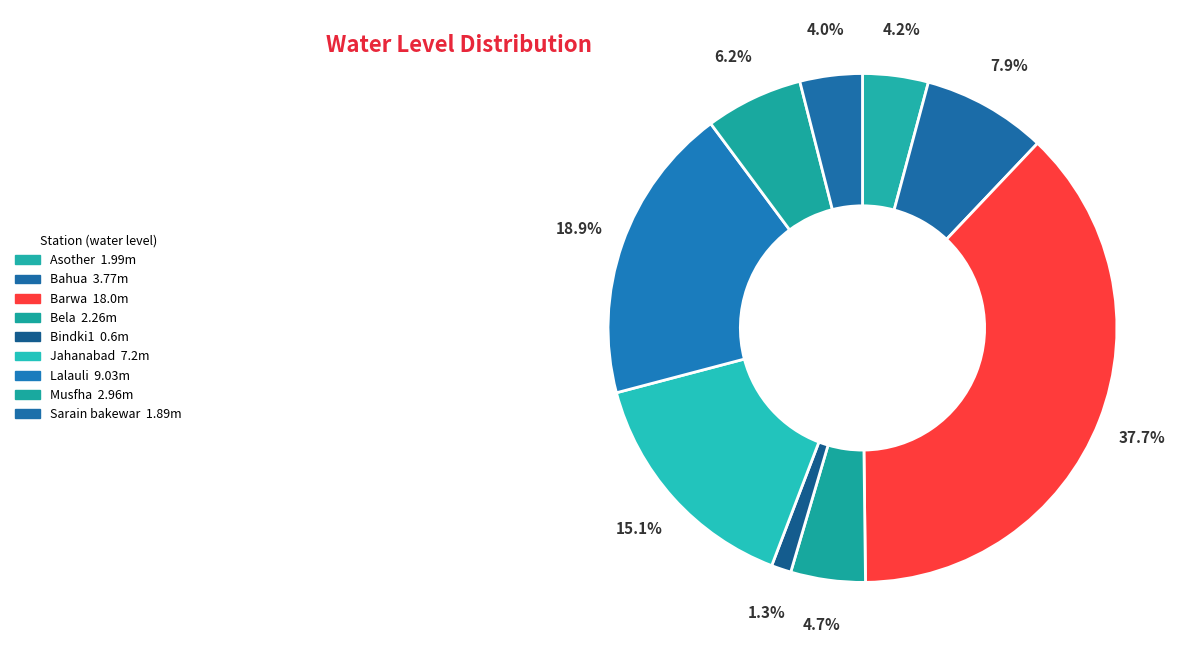

How much of the chart is everything except Bahua?

92.1%